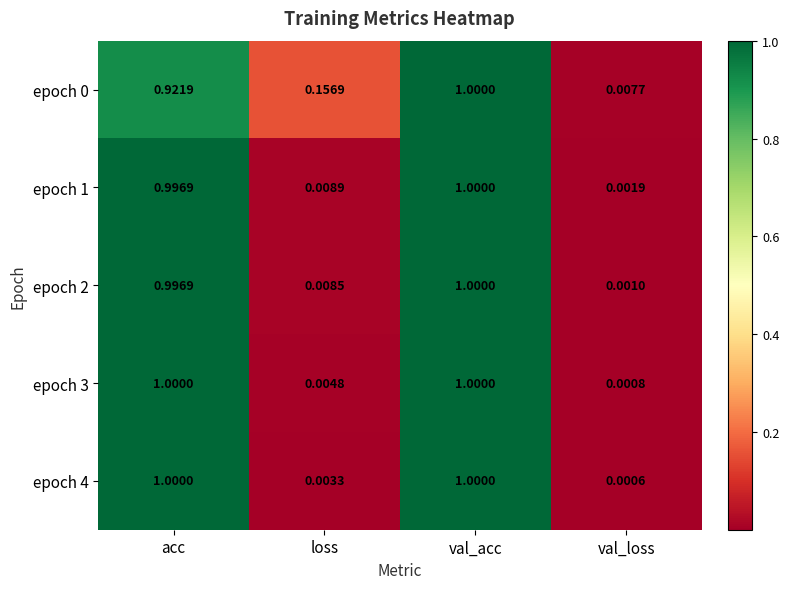

At which label is epoch 4 closest to 0?

val_loss